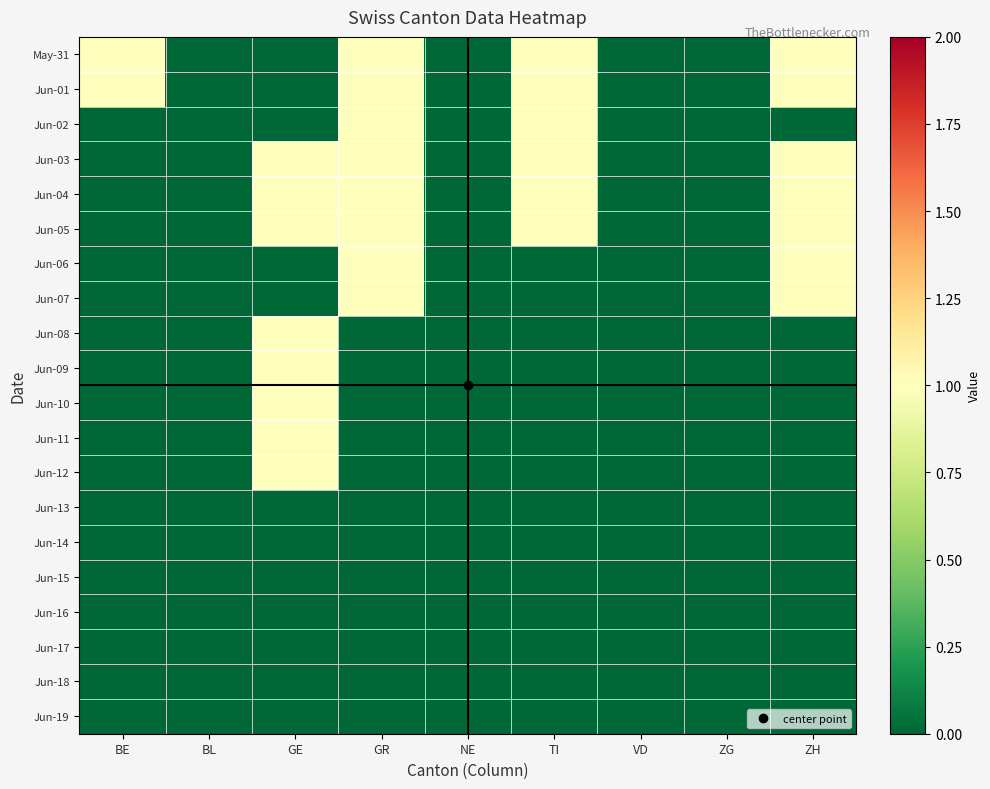

Rank the series at GR from lowest to highest value.

Jun-08, Jun-09, Jun-10, Jun-11, Jun-12, Jun-13, Jun-14, Jun-15, Jun-16, Jun-17, Jun-18, Jun-19, May-31, Jun-01, Jun-02, Jun-03, Jun-04, Jun-05, Jun-06, Jun-07